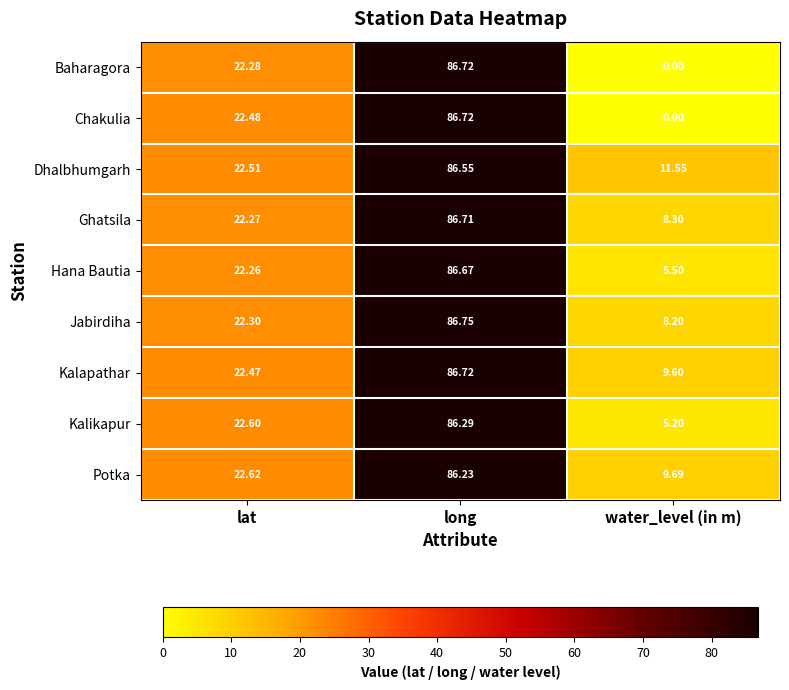

At which label does Ghatsila reach its minimum?

water_level (in m)